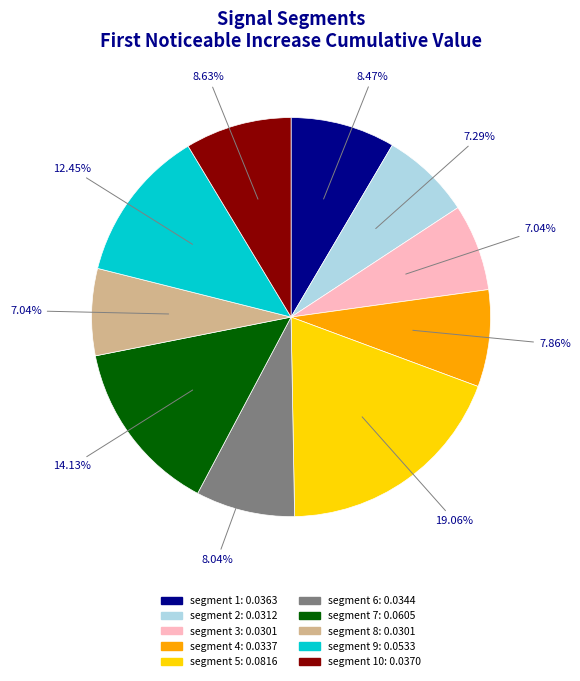

Is there any slice that represents more than half of the pie?

No